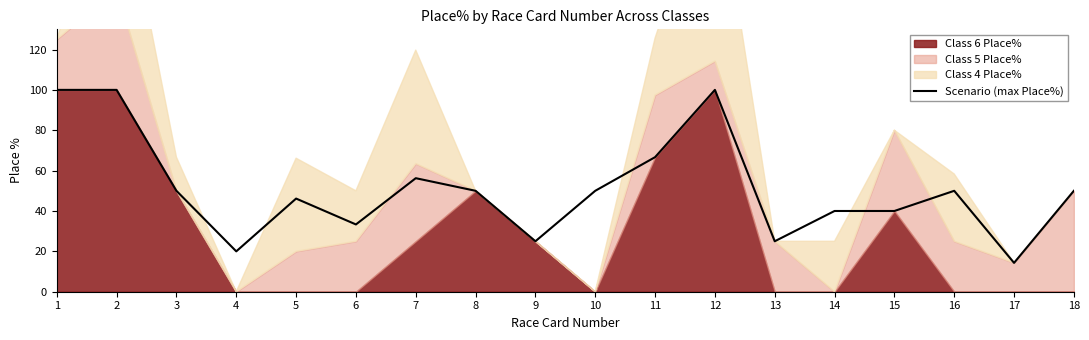

At which label is the value closest to 57?

7